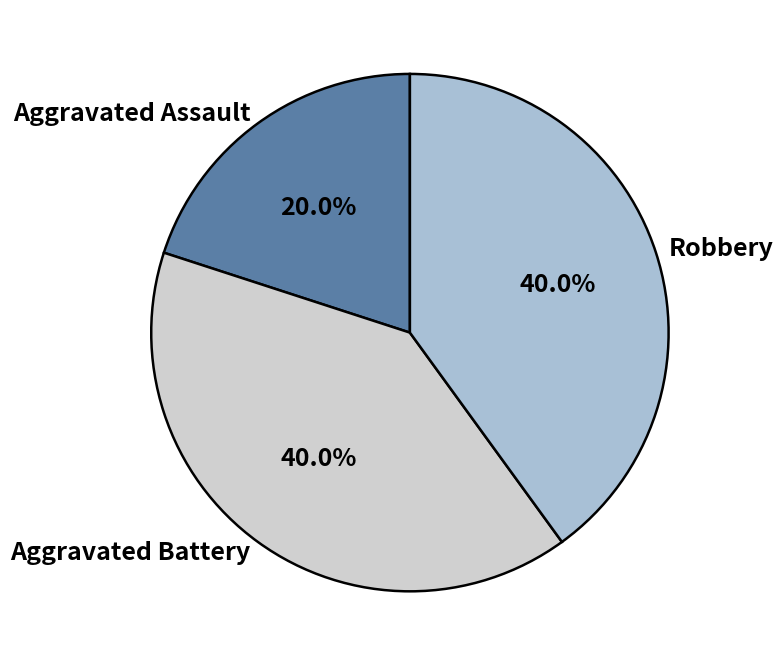

How many segments does this pie chart have?

3